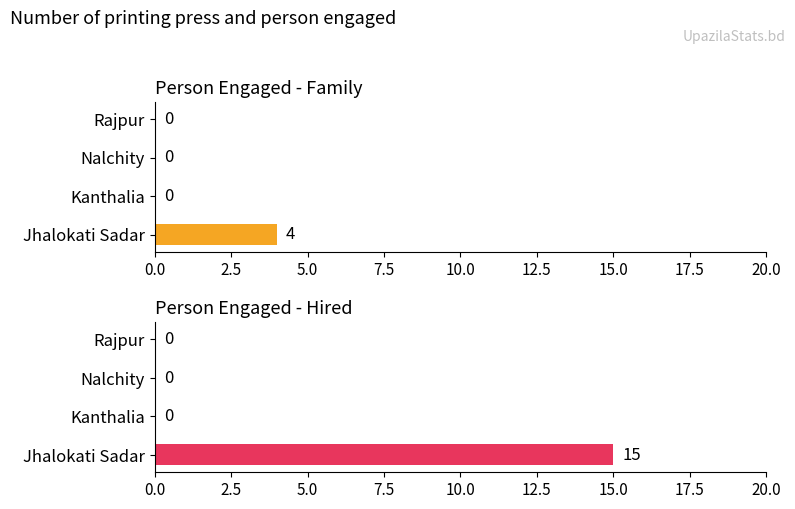

Reading left to right, list all the values displayed in this chart.

Family: 4	0	0	0
Hired: 15	0	0	0